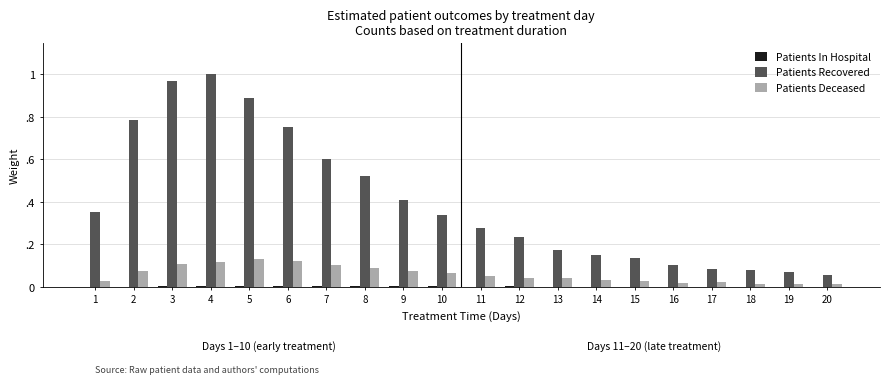

Are the bars horizontal?

No